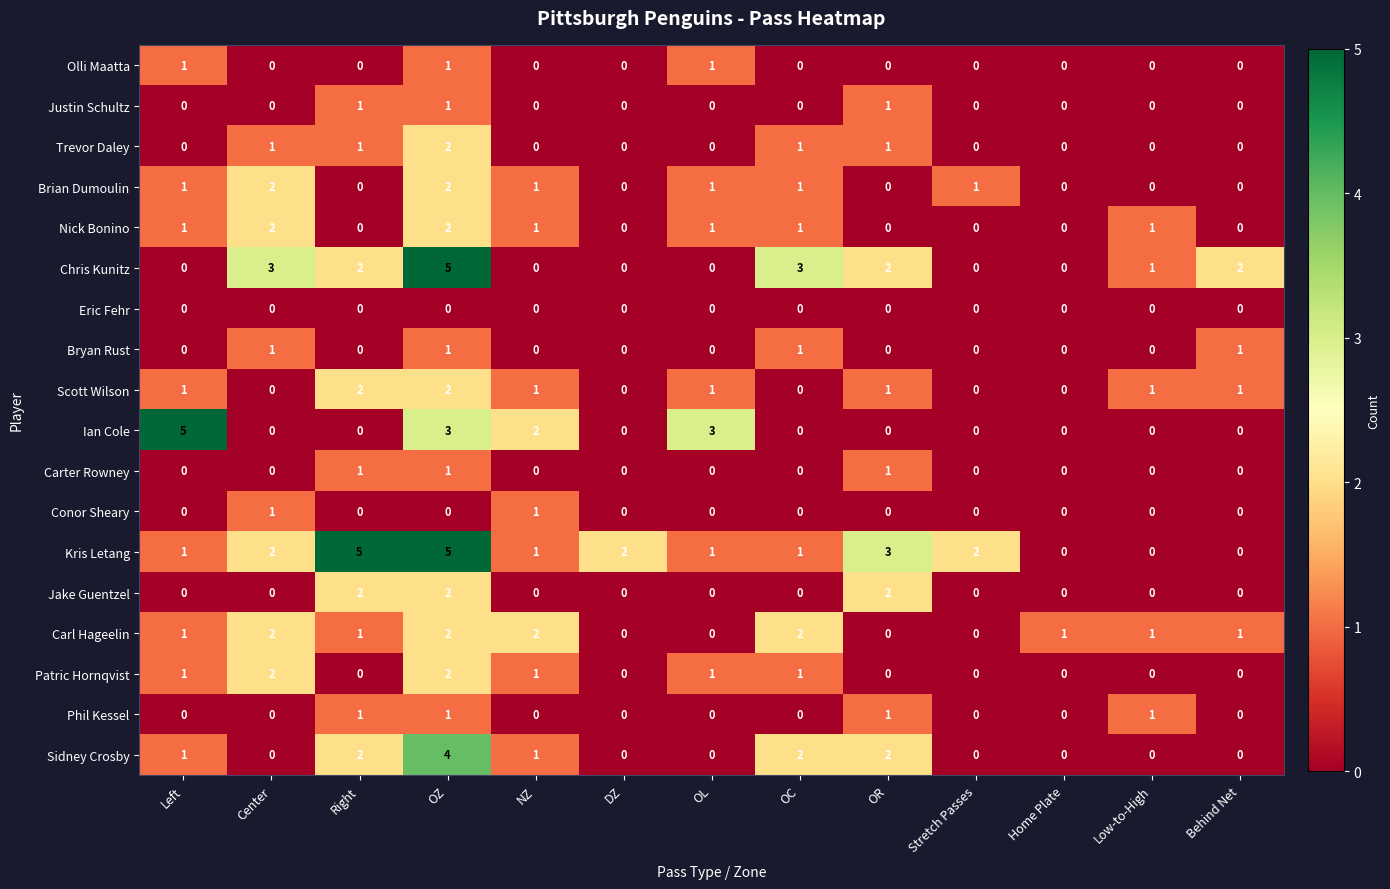

What is the difference between the maximum and second lowest values in the Chris Kunitz series?

5